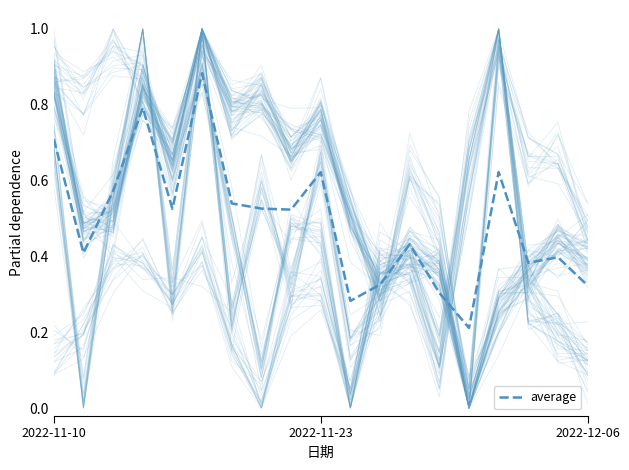

What is the change in value from 2022-12-06 to 11?

-0.2